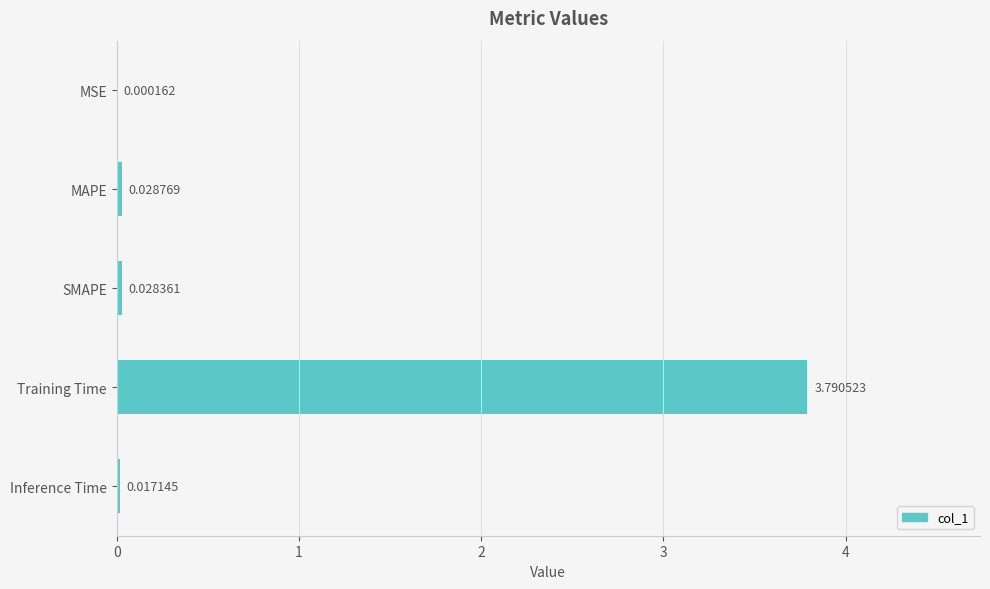

At which label is the value closest to 1?

MAPE